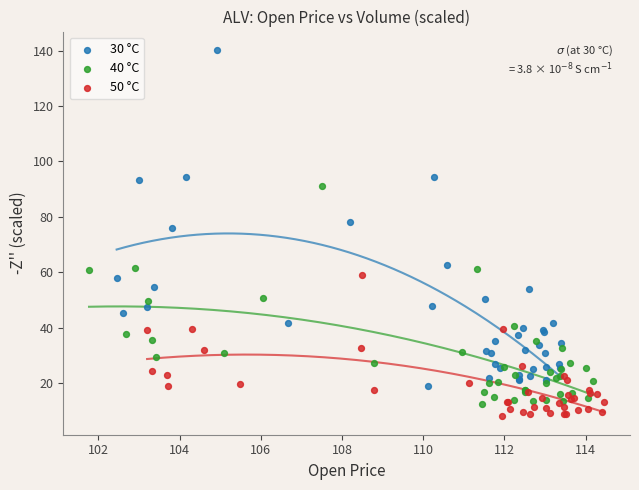

Which series contains the highest Y value?

30 °C